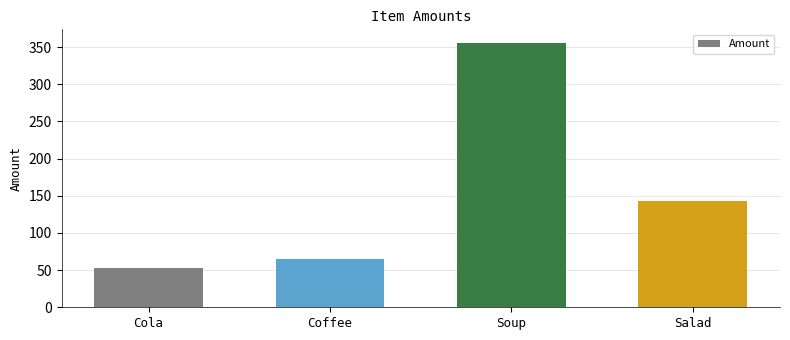

Does the chart contain stacked bars?

No